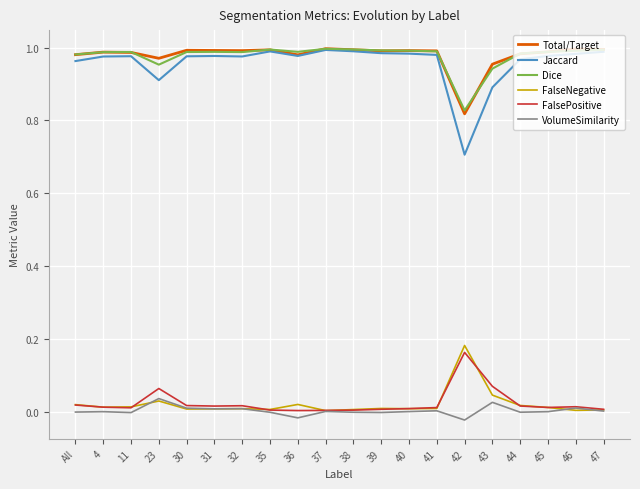

At which label does Total/Target reach its minimum?

42